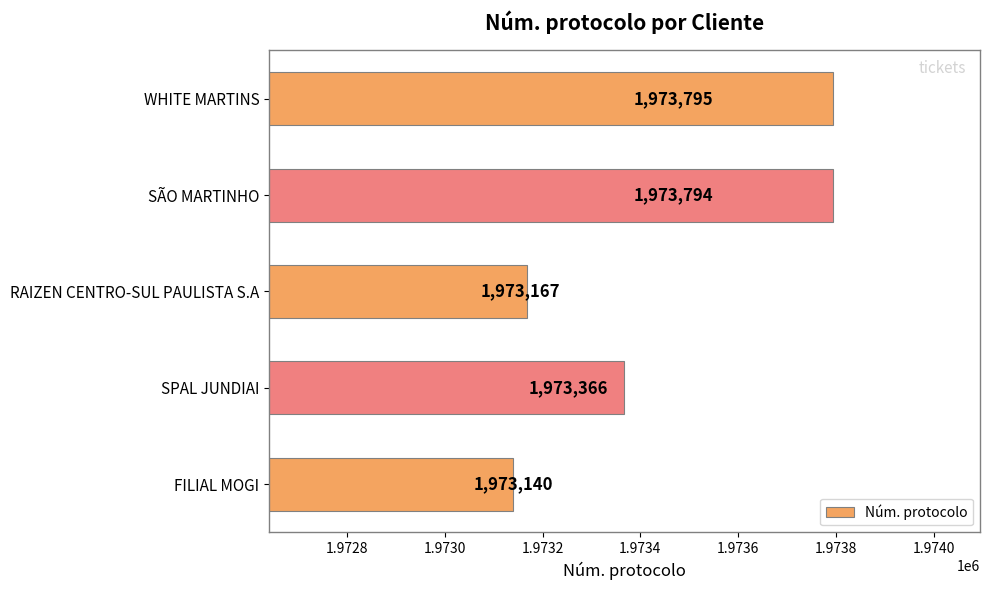

What is the difference between the maximum and minimum values?

655